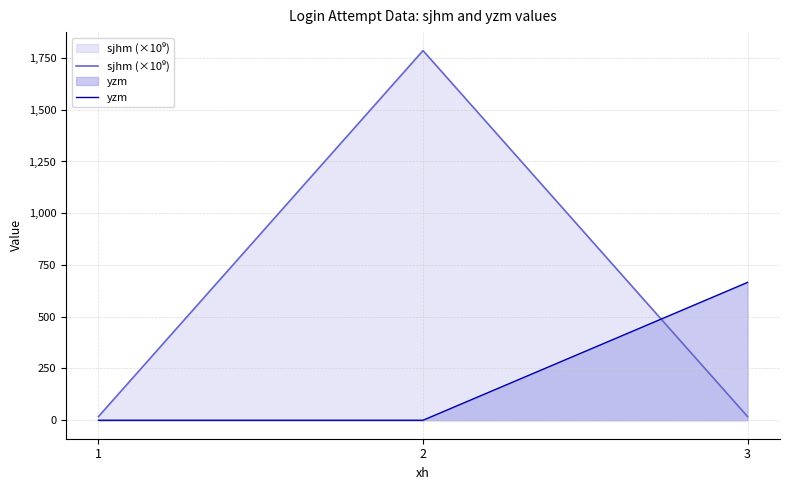

What is the total value across all series at 2?

1785.7